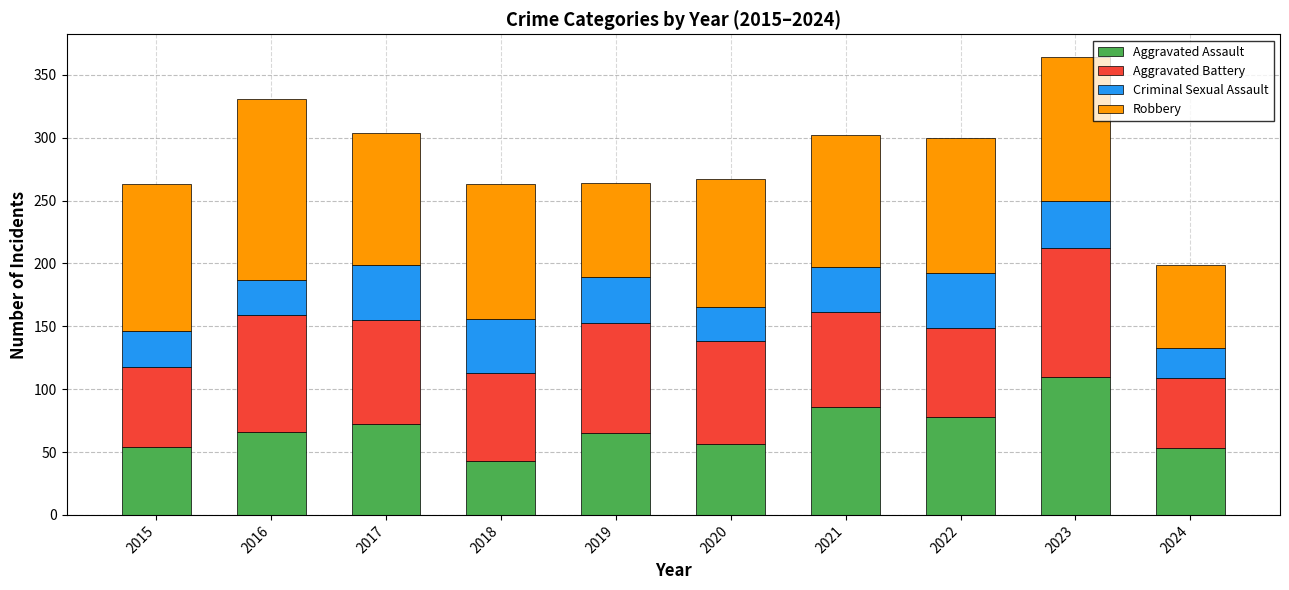

What are all the series names shown in the legend?

Aggravated Assault, Aggravated Battery, Criminal Sexual Assault, Robbery